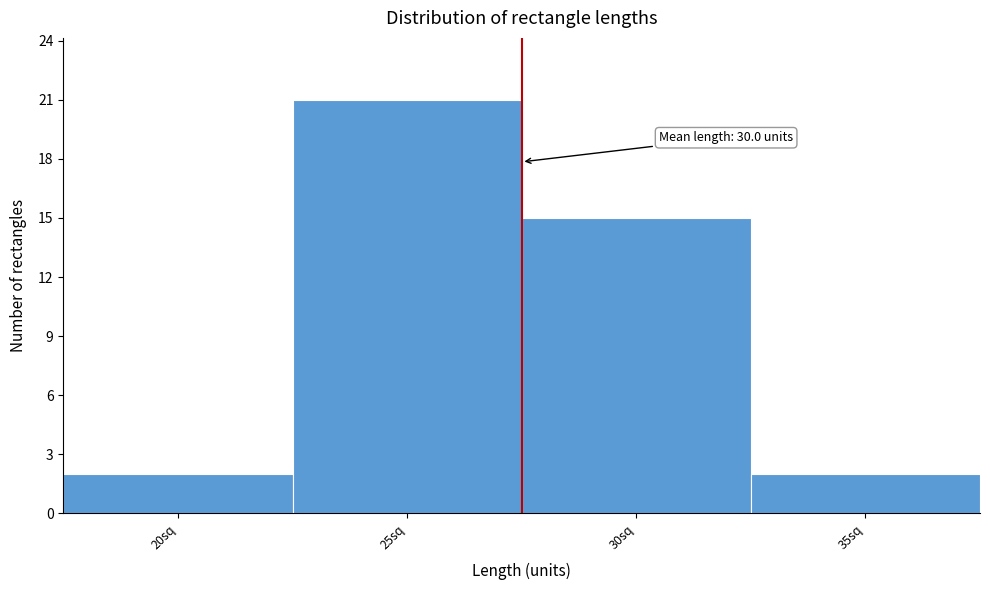

Reading left to right, extract all data points from this chart.

20sq=2	25sq=21	30sq=15	35sq=2